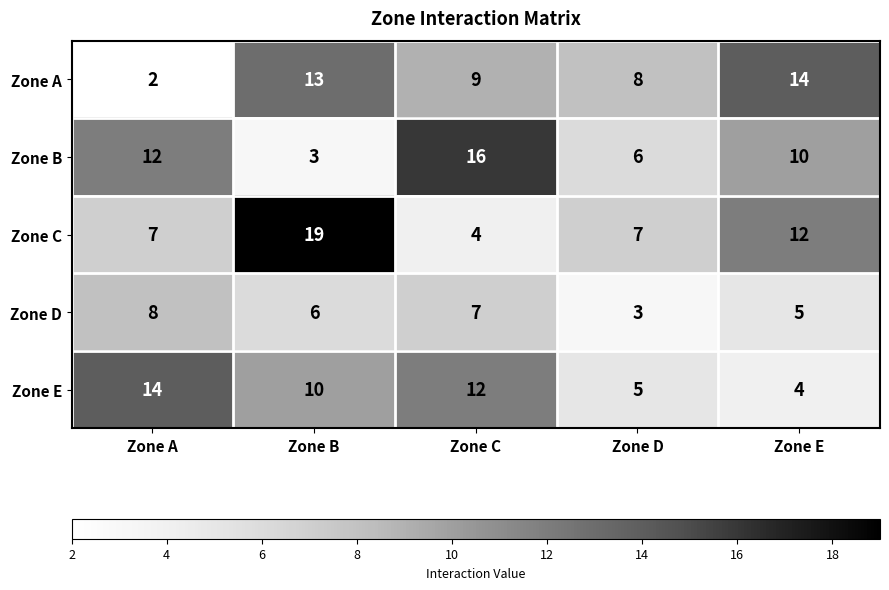

Rank the series at Zone A from highest to lowest value.

Zone E, Zone B, Zone D, Zone C, Zone A